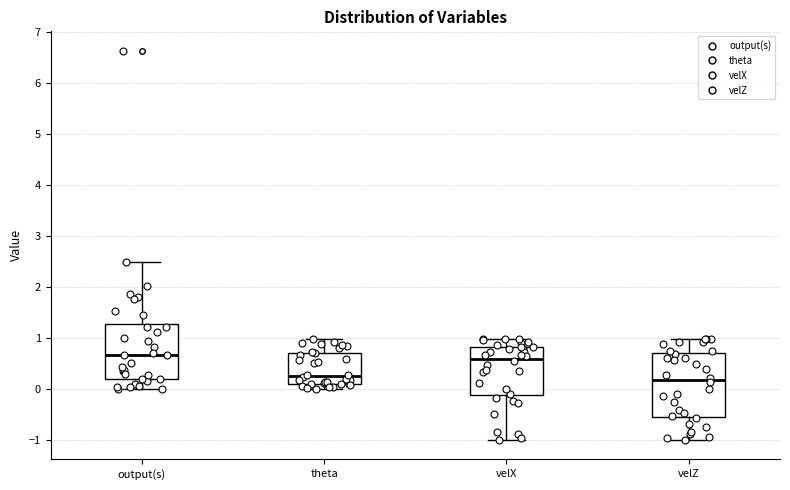

Which box is the tallest, from its lower edge to its upper edge?

velZ